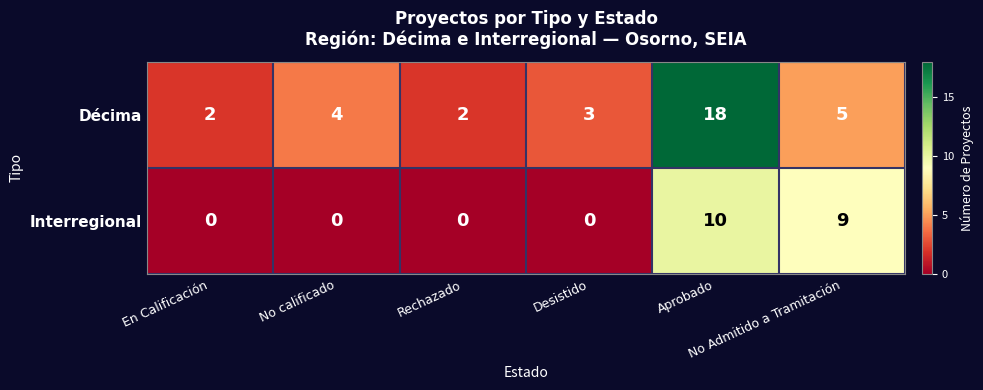

List the series in order of their peak value, highest first.

Décima, Interregional